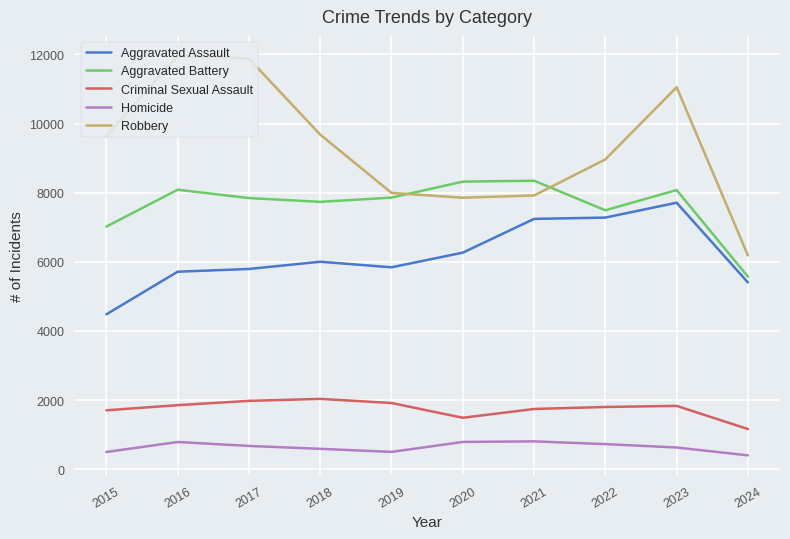

What is the total value across all series at 2023?

29297